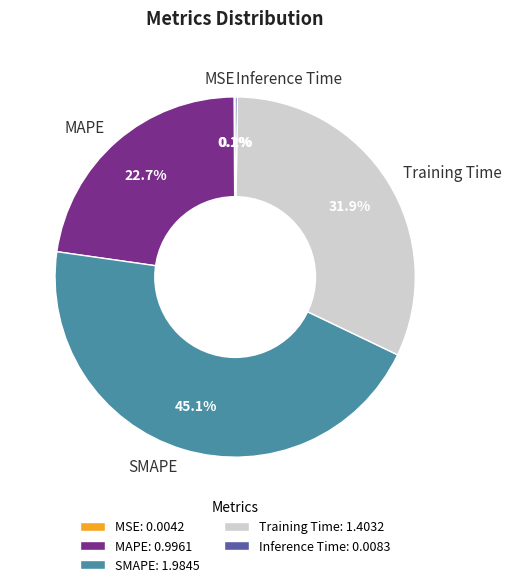

How much of the chart is everything except Training Time?

68.1%